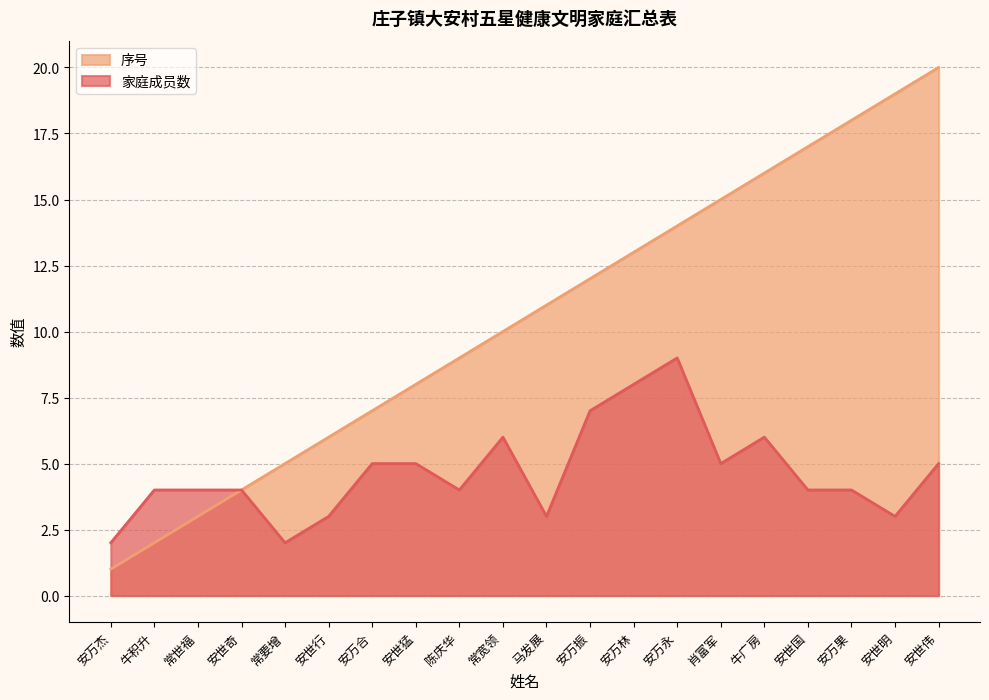

Is the value of 序号 at 常宽领 greater than the value of 家庭成员数 at 肖富军?

Yes